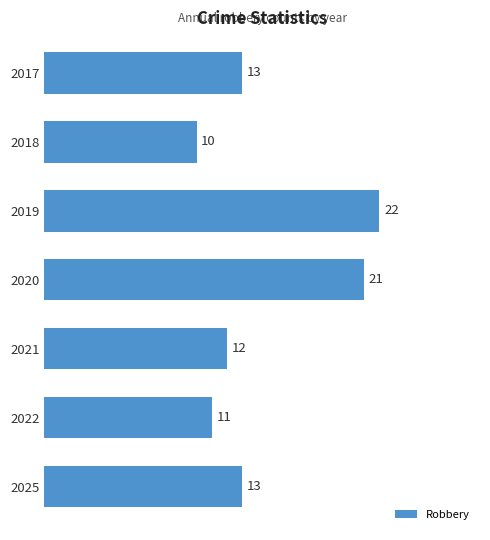

True or false: the data shows 16 at 2018.

False